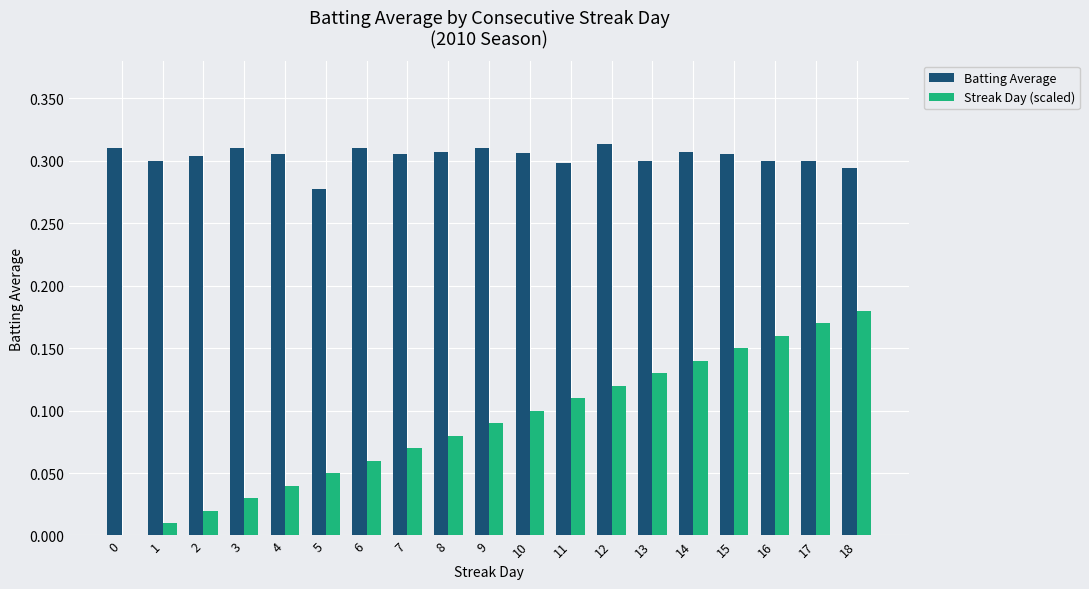

At which label is Batting Average closest to 0?

5